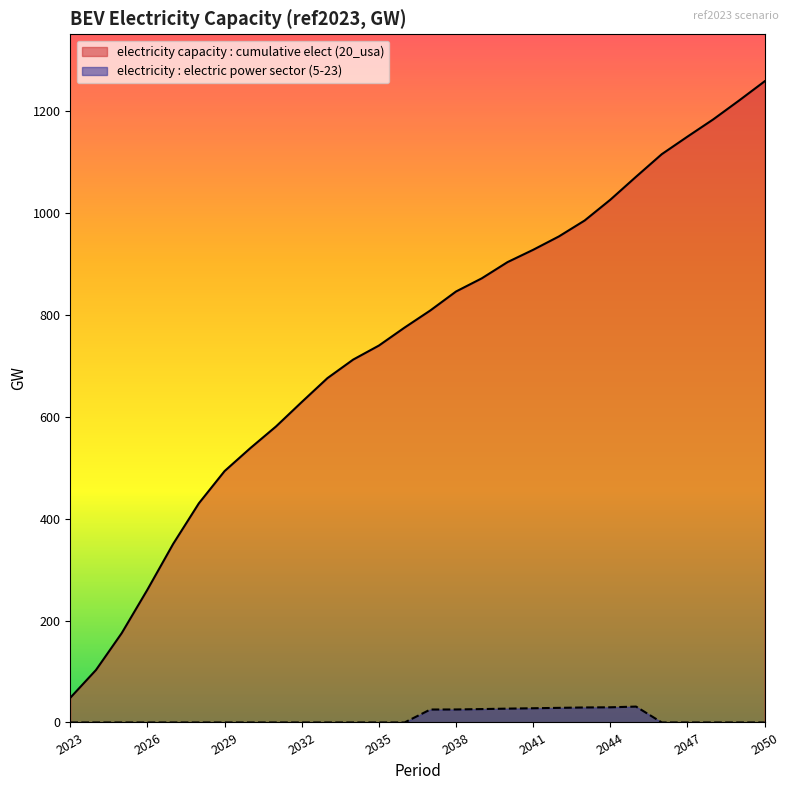

Which category has the highest value across all series?

2050